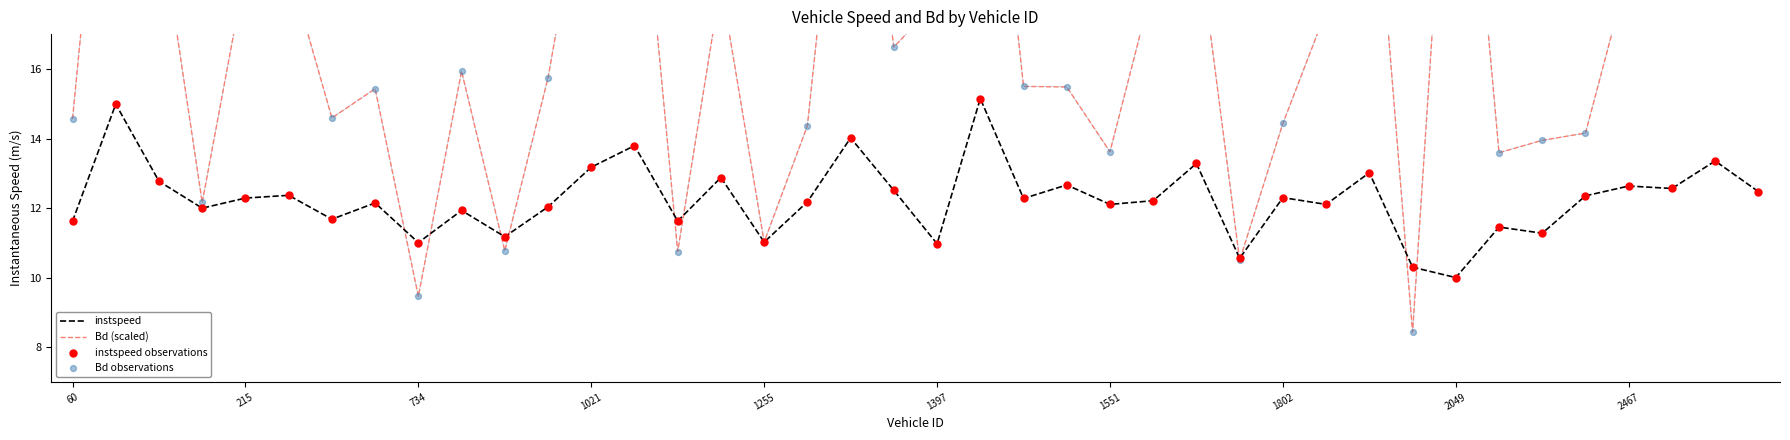

What are all the series names shown in the legend?

instspeed, Bd (scaled), instspeed observations, Bd observations